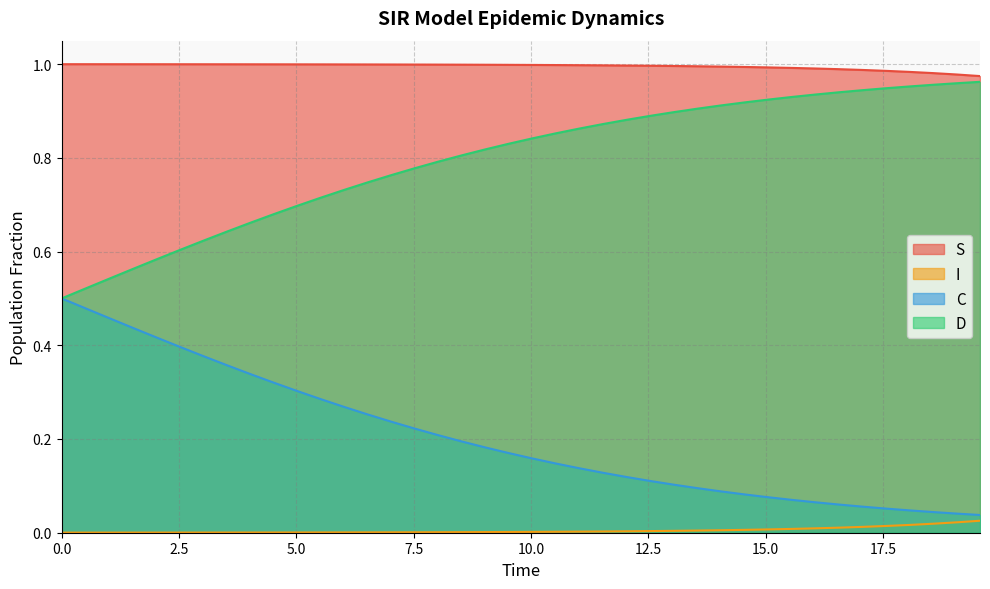

What are all the series names shown in the legend?

S, I, C, D